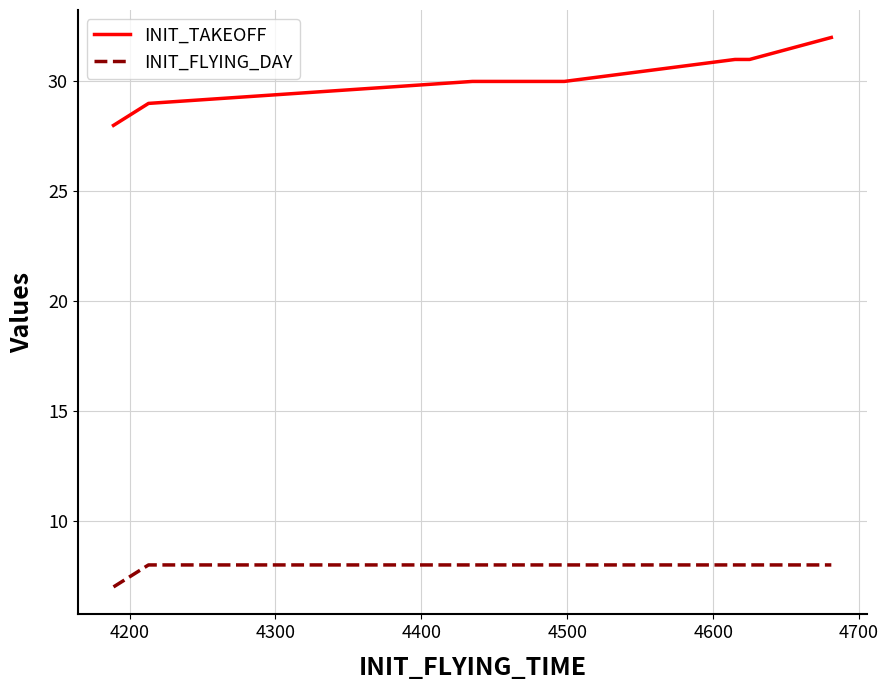

Reading left to right, what are all the values shown in this chart?

INIT_TAKEOFF: 28	29	30	30	31	31	32
INIT_FLYING_DAY: 7	8	8	8	8	8	8